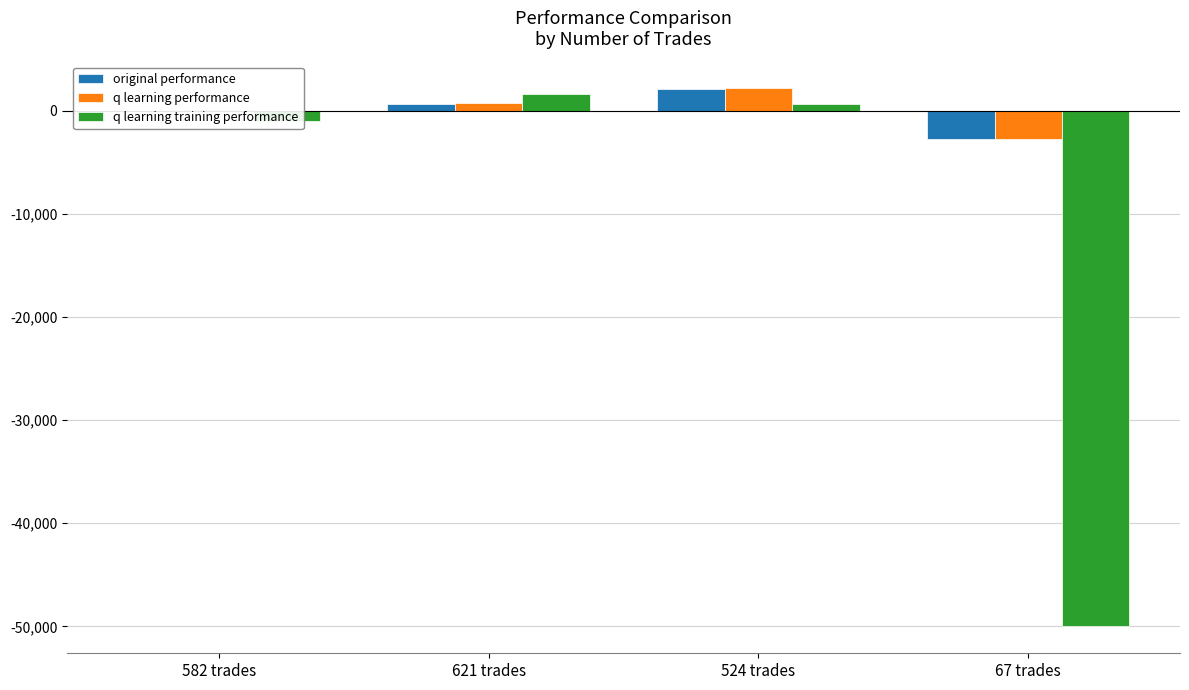

Between 524 trades and 67 trades, which series saw the biggest shift?

q learning training performance